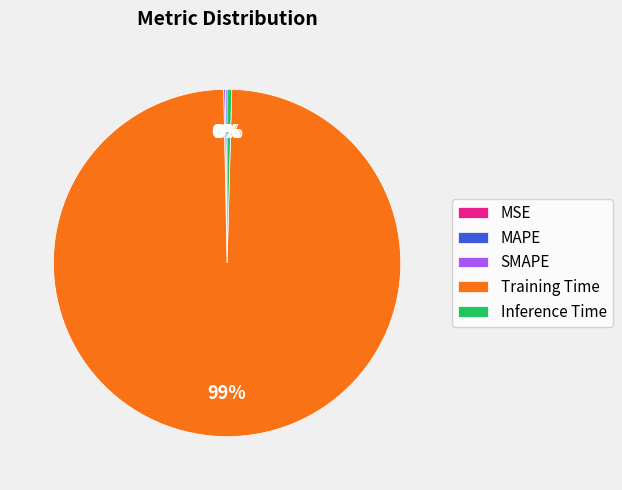

True or false: Training Time accounts for 86% of the total.

False